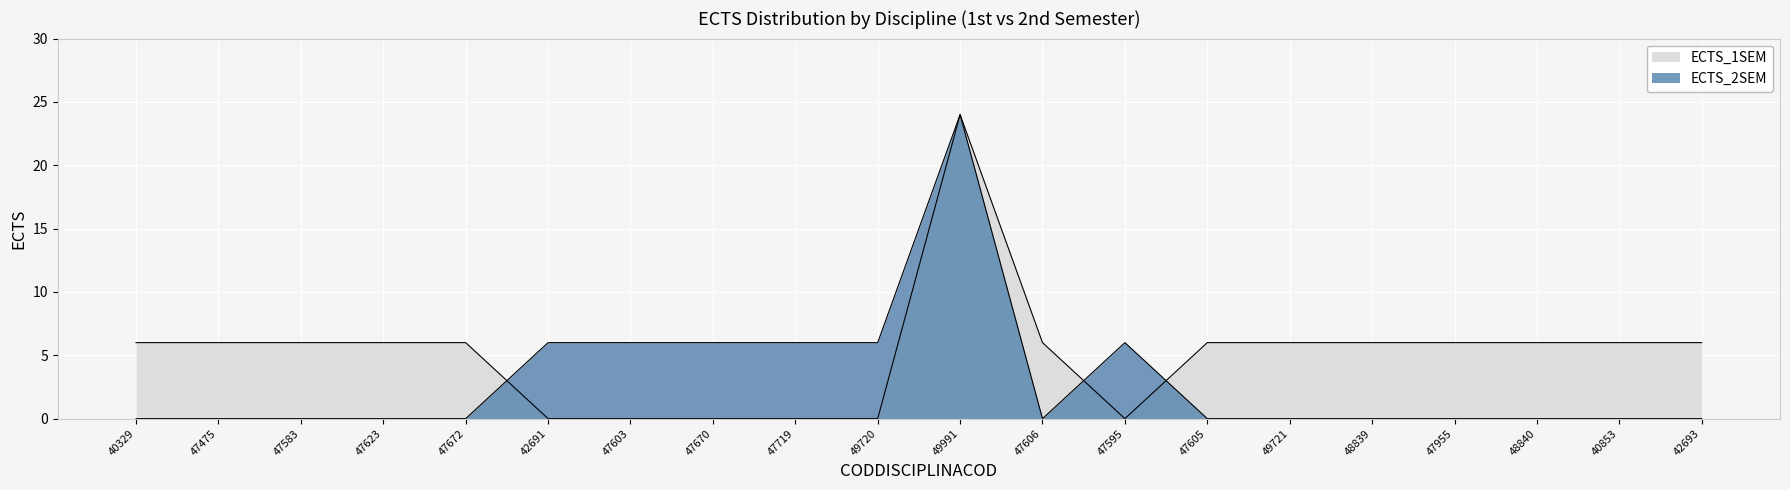

The value of ECTS_1SEM at 48839 is 6. True or false?

True